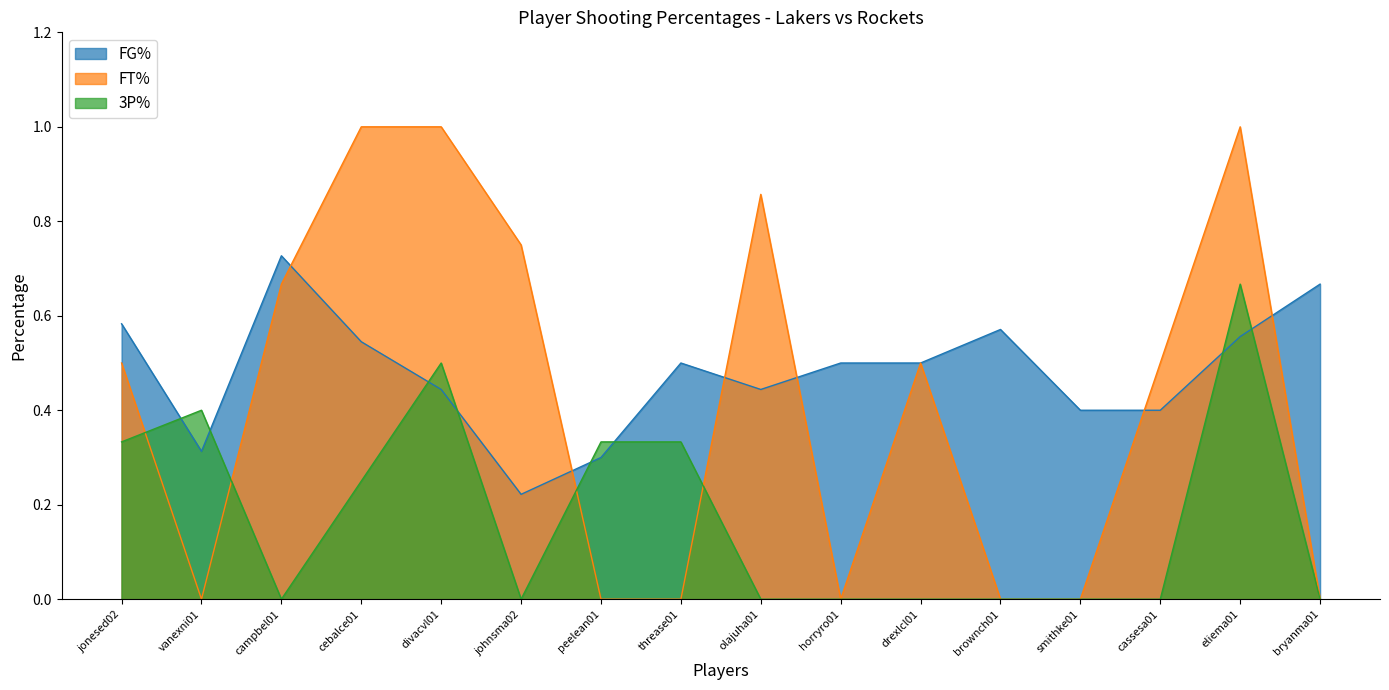

True or false: FT% and FG% intersect in this chart.

True